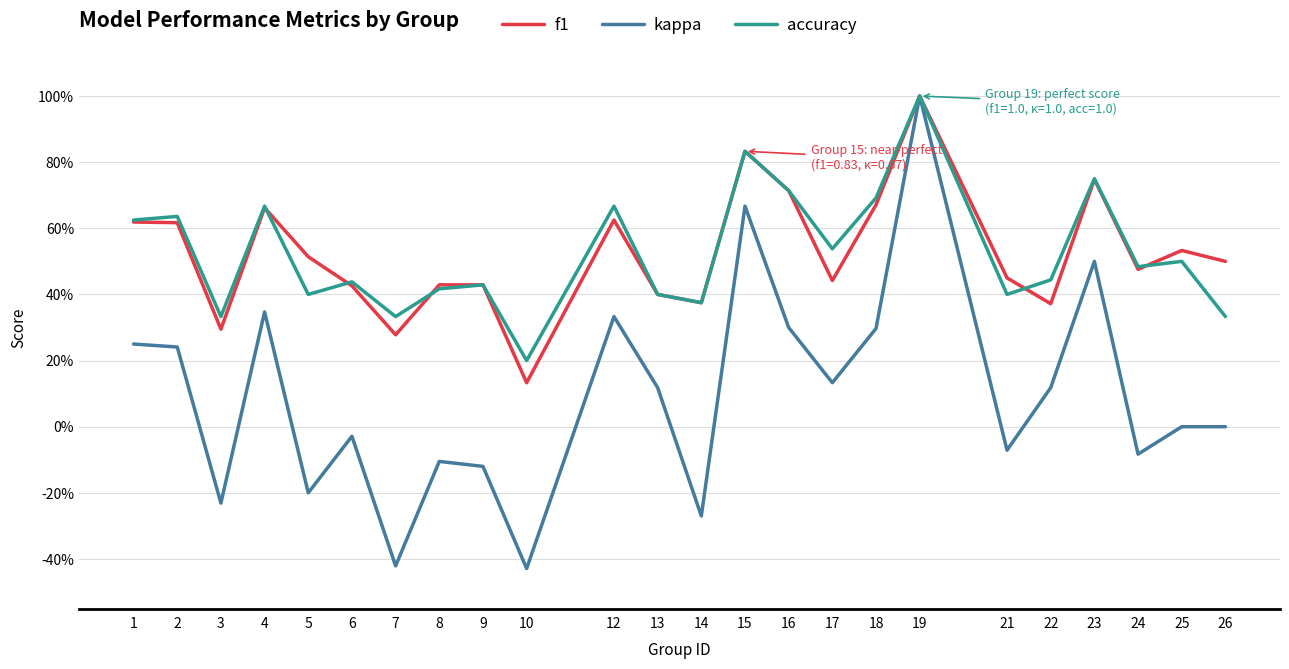

List the labels in order of kappa value, largest first.

19, 15, 23, 4, 12, 16, 18, 1, 2, 17, 13, 22, 25, 26, 6, 21, 24, 8, 9, 5, 3, 14, 7, 10